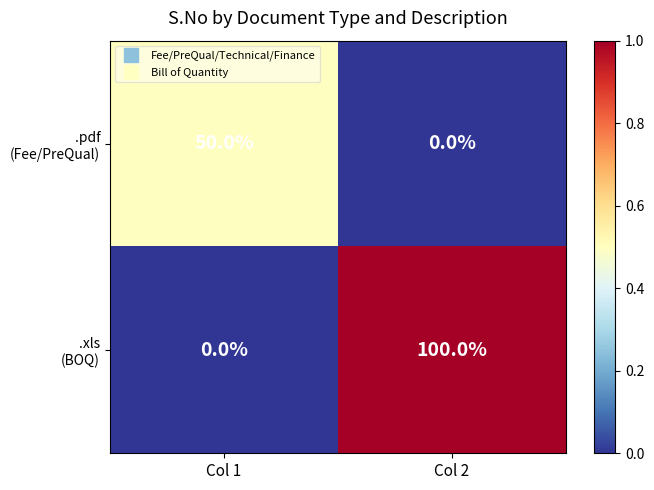

At which category does the chart reach its peak across all series?

Col 2